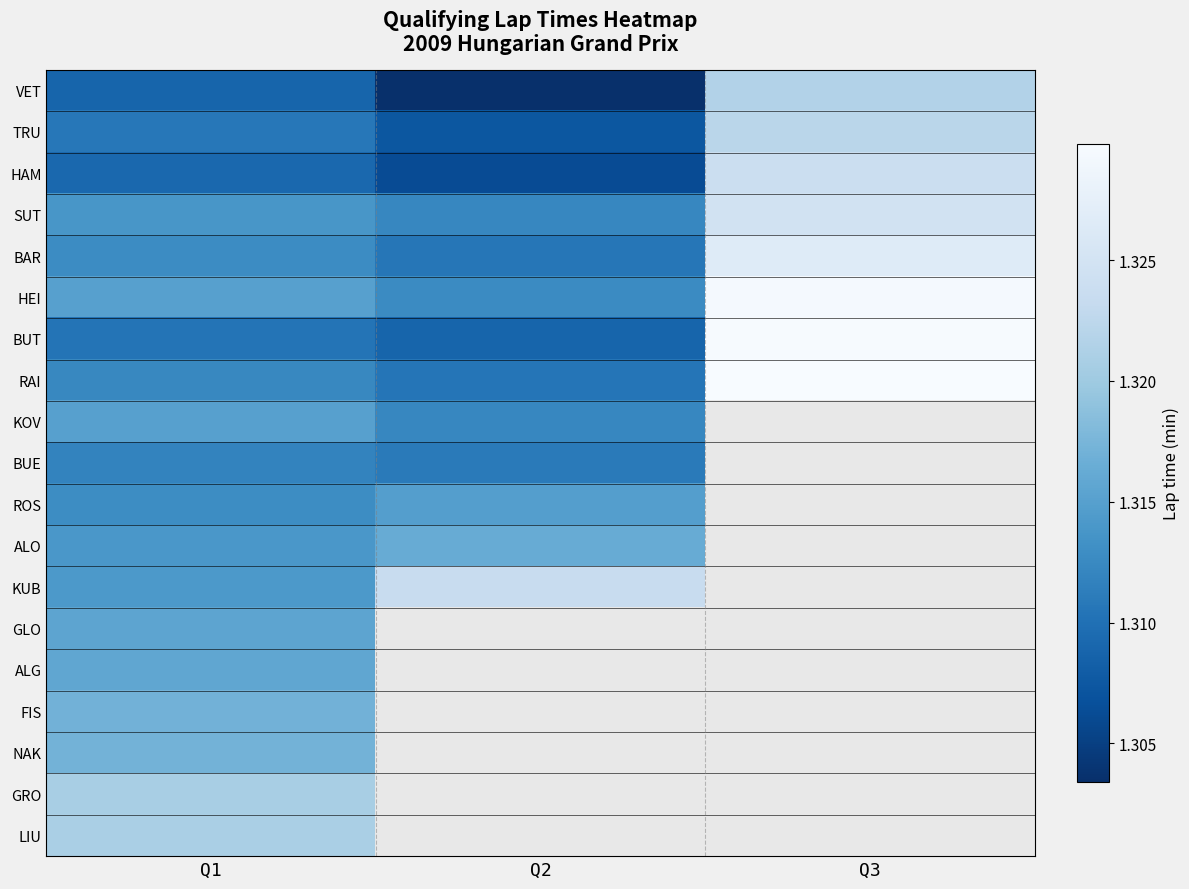

What is the minimum value for FIS?

1.3